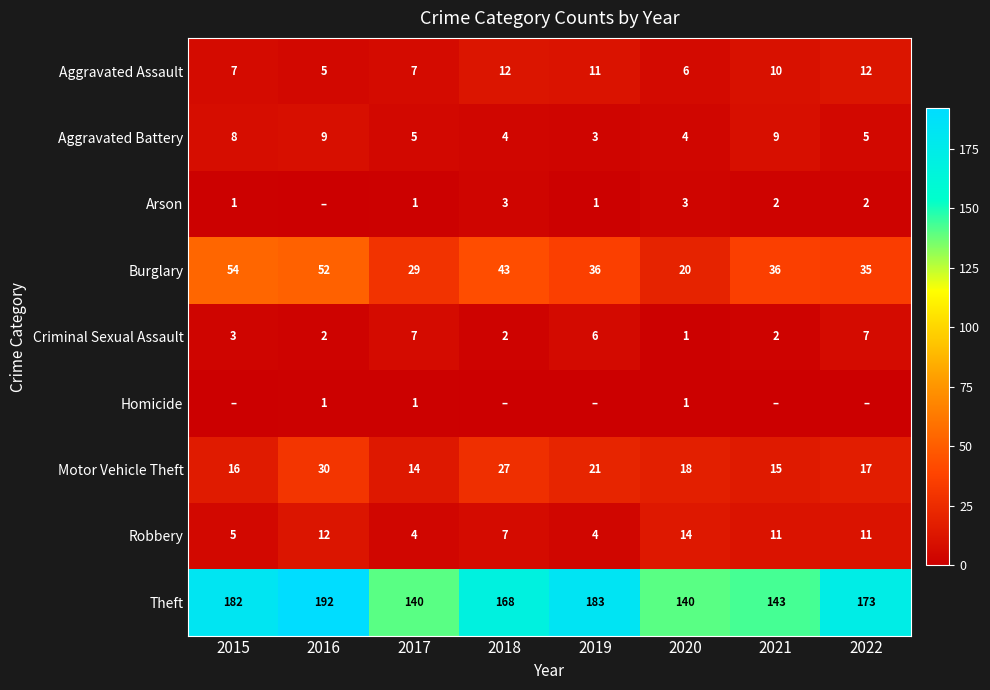

The value of Theft at 2016 is 297. True or false?

False